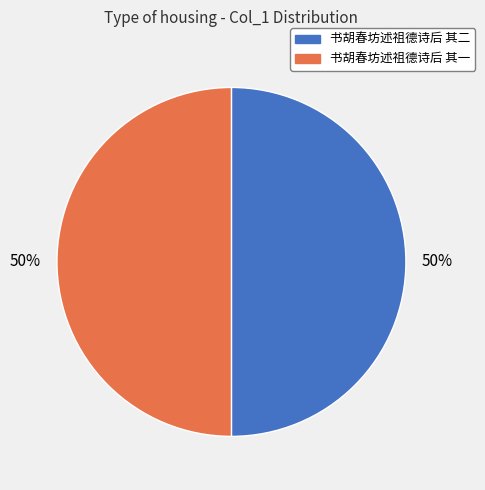

Is it true that 书胡春坊述祖德诗后 其一 is 37% of the pie?

False